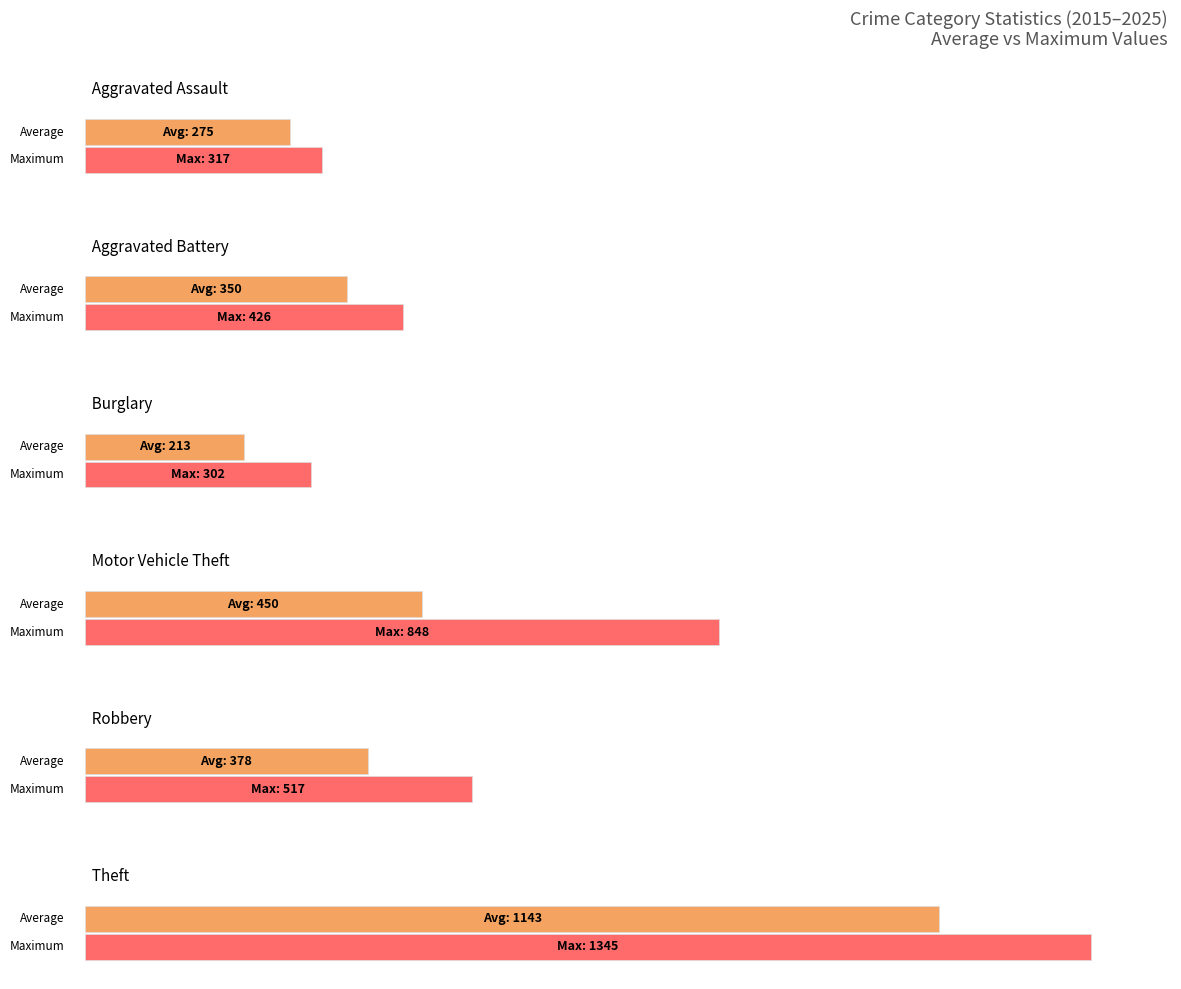

What value does the Burglary series have at 2017?

302